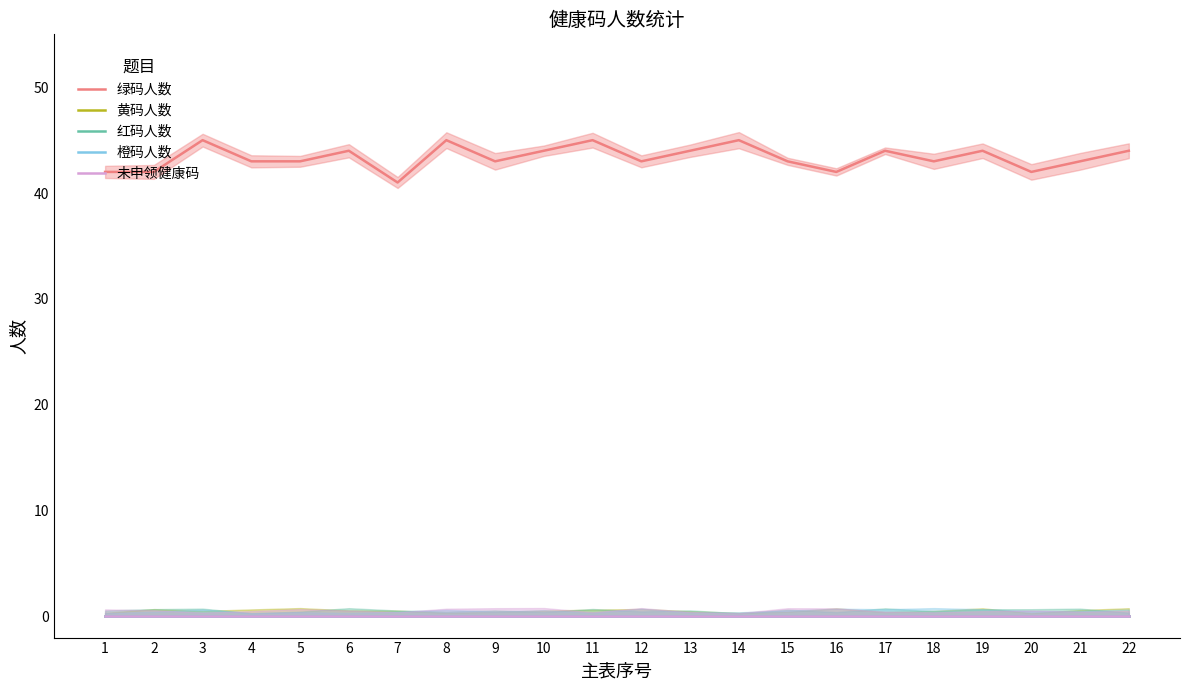

Reading right to left, list all the values displayed in this chart.

绿码人数: 22=44	21=43	20=42	19=44	18=43	17=44	16=42	15=43	14=45	13=44	12=43	11=45	10=44	9=43	8=45	7=41	6=44	5=43	4=43	3=45	2=42	1=42
黄码人数: 22=0	21=0	20=0	19=0	18=0	17=0	16=0	15=0	14=0	13=0	12=0	11=0	10=0	9=0	8=0	7=0	6=0	5=0	4=0	3=0	2=0	1=0
红码人数: 22=0	21=0	20=0	19=0	18=0	17=0	16=0	15=0	14=0	13=0	12=0	11=0	10=0	9=0	8=0	7=0	6=0	5=0	4=0	3=0	2=0	1=0
橙码人数: 22=0	21=0	20=0	19=0	18=0	17=0	16=0	15=0	14=0	13=0	12=0	11=0	10=0	9=0	8=0	7=0	6=0	5=0	4=0	3=0	2=0	1=0
未申领健康码: 22=0	21=0	20=0	19=0	18=0	17=0	16=0	15=0	14=0	13=0	12=0	11=0	10=0	9=0	8=0	7=0	6=0	5=0	4=0	3=0	2=0	1=0